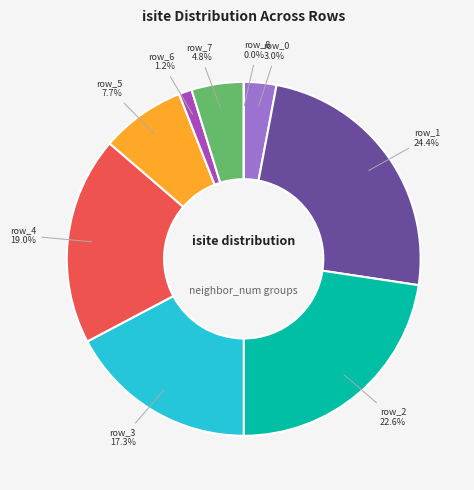

Rank the categories by value from lowest to highest.

row_8, row_6, row_0, row_7, row_5, row_3, row_4, row_2, row_1